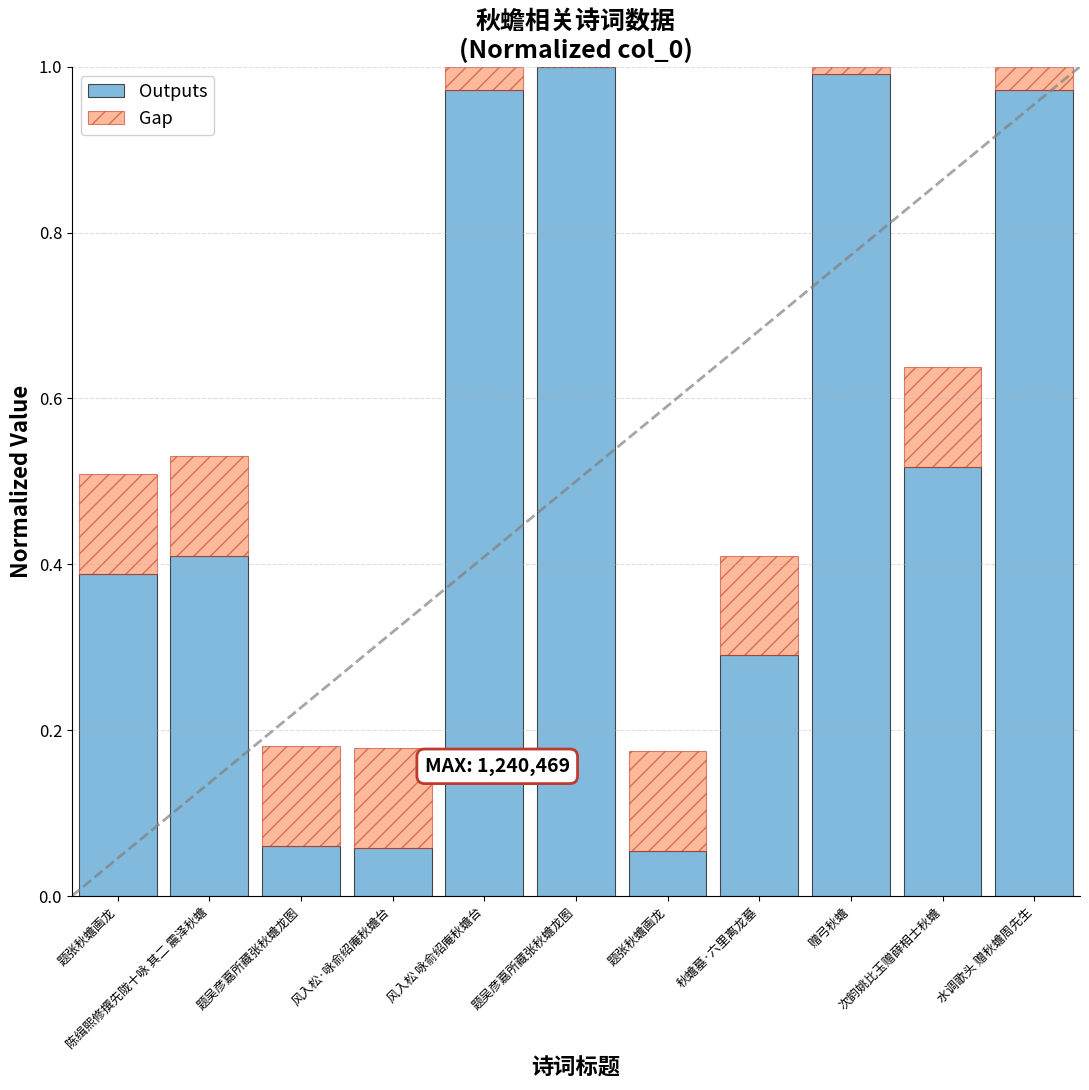

The Gap series shows 0.1 at 题吴彦嘉所藏张秋蟾龙图. True or false?

False